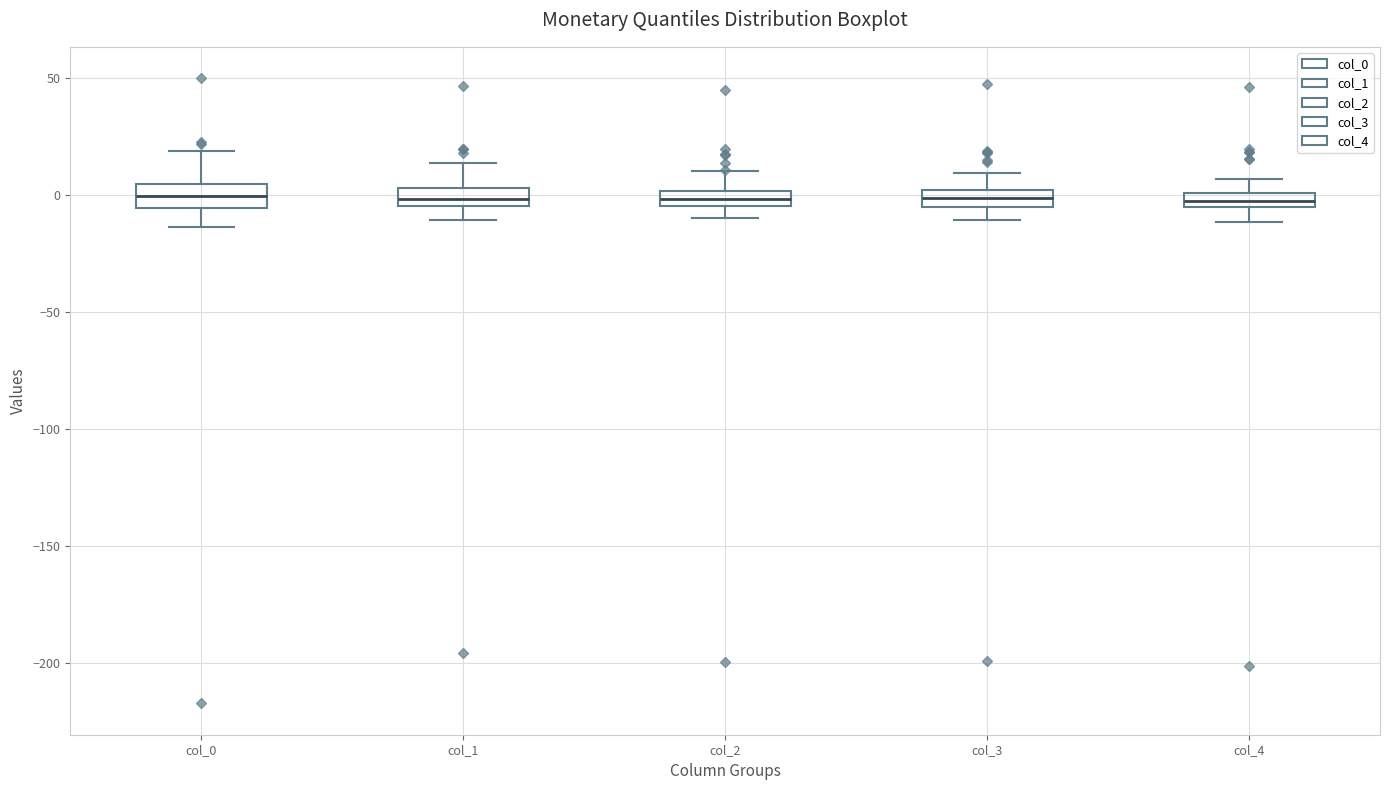

Where is the upper edge of the box for col_4 on the y-axis? The values are not printed on the chart, so give them approximately, as read against the axis.

0